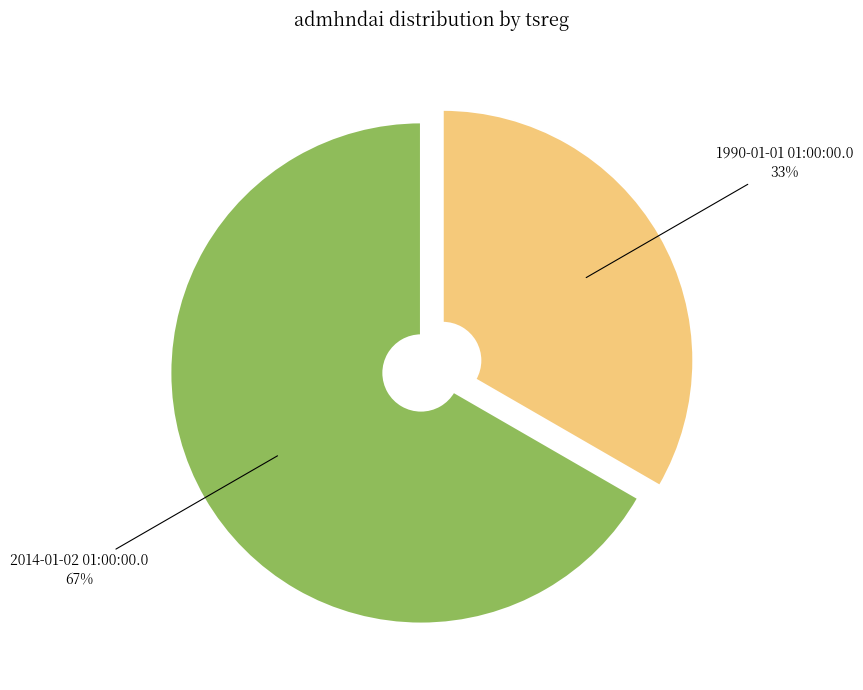

Is it true that 1990-01-01 01:00:00.0 is 25% of the pie?

False